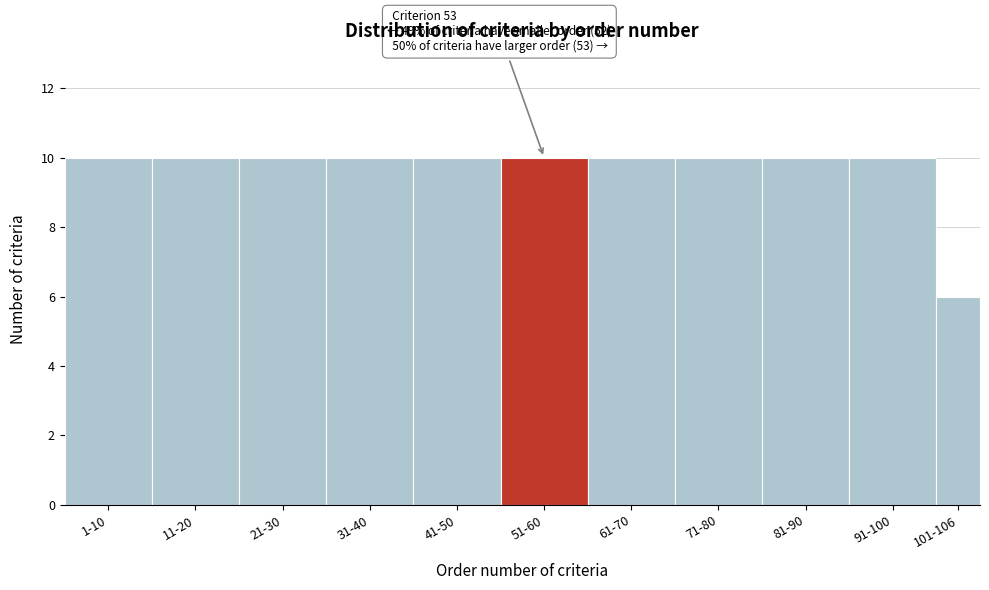

Reading left to right, what are all the values shown in this chart?

10	10	10	10	10	10	10	10	10	10	6